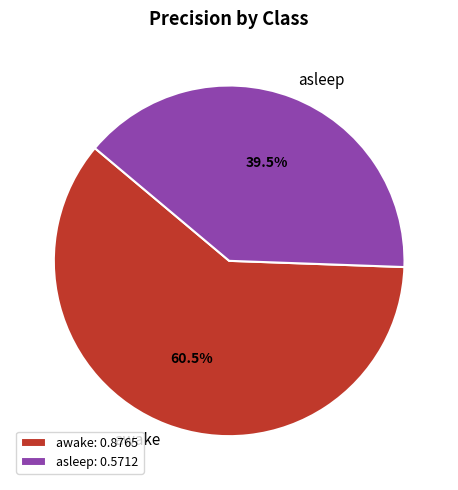

What is the total percentage of awake and asleep?

100.0%